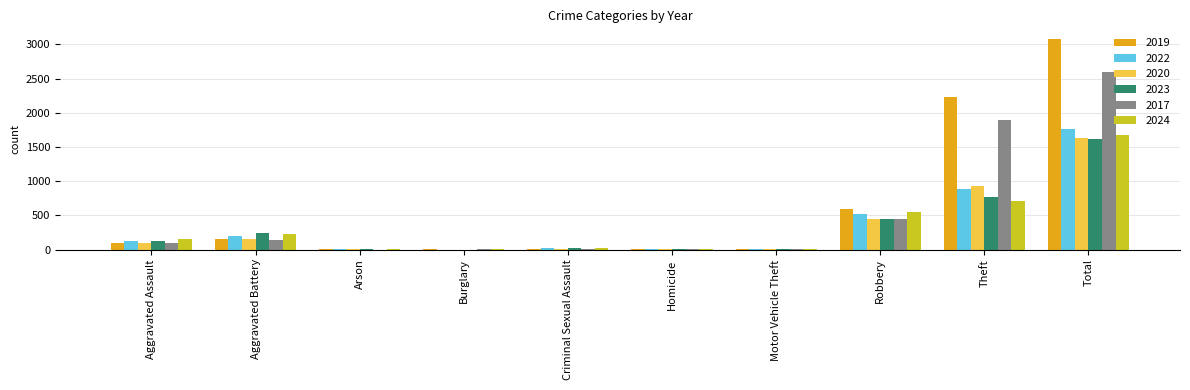

Are the bars grouped side by side (vs. stacked)?

Yes